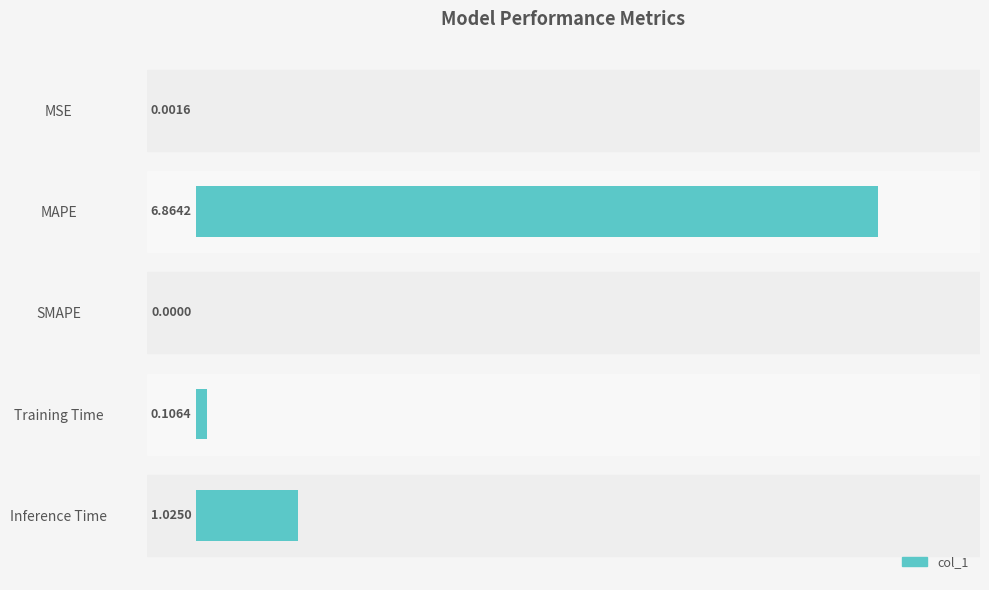

At which label is the value closest to 3?

Inference Time